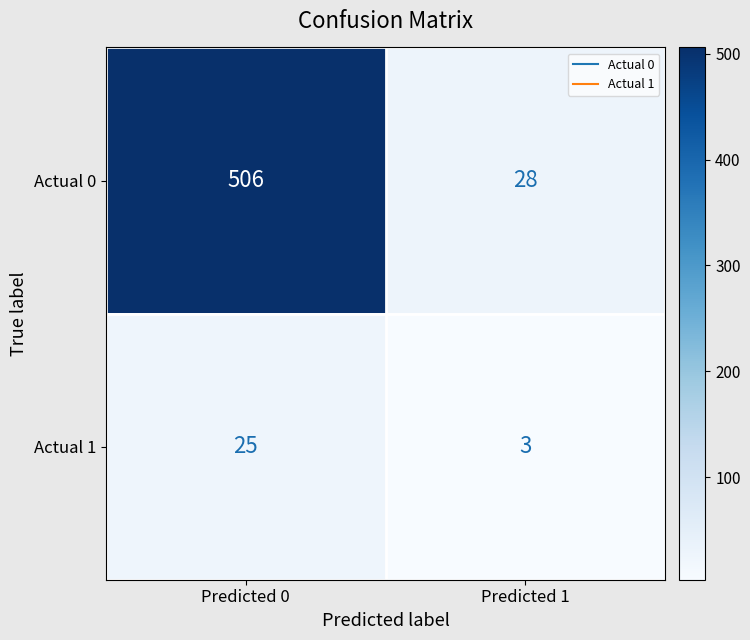

What is the sum of the Actual 1 values at Predicted 1 and Predicted 0?

28